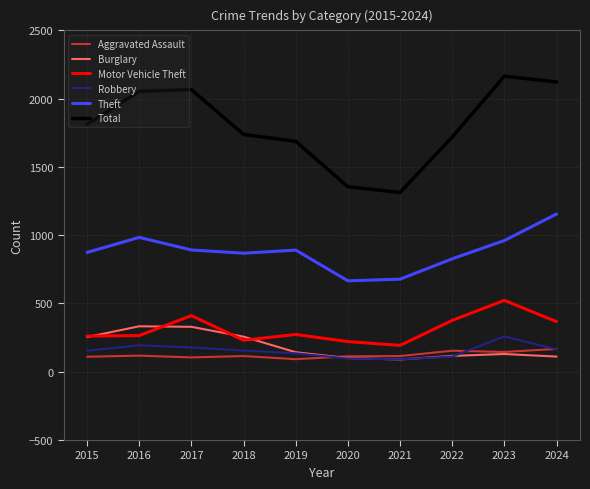

How many categories are shown in the chart?

10